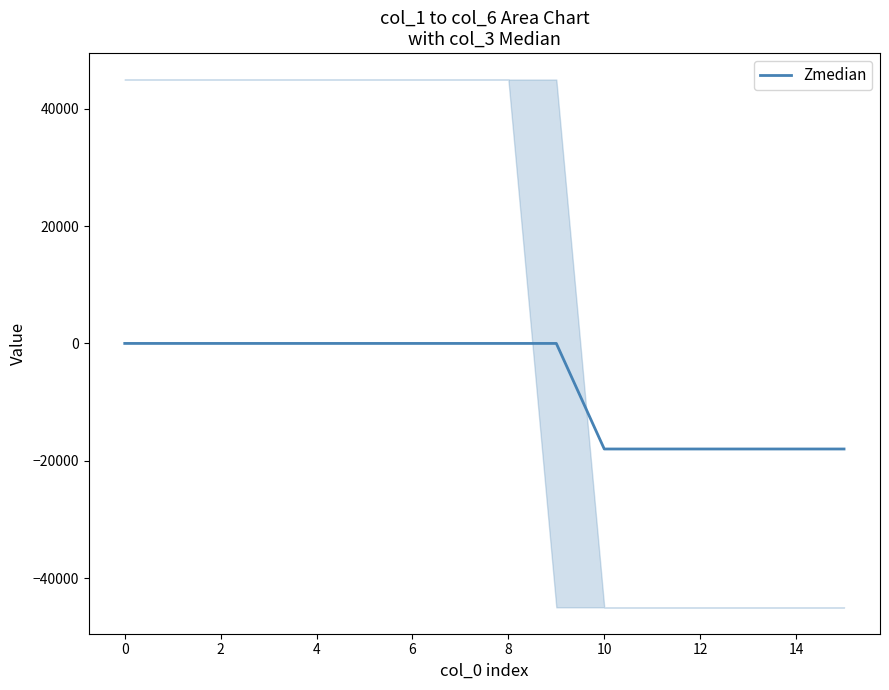

Is it true that Zmedian equals 7187 at 0?

False